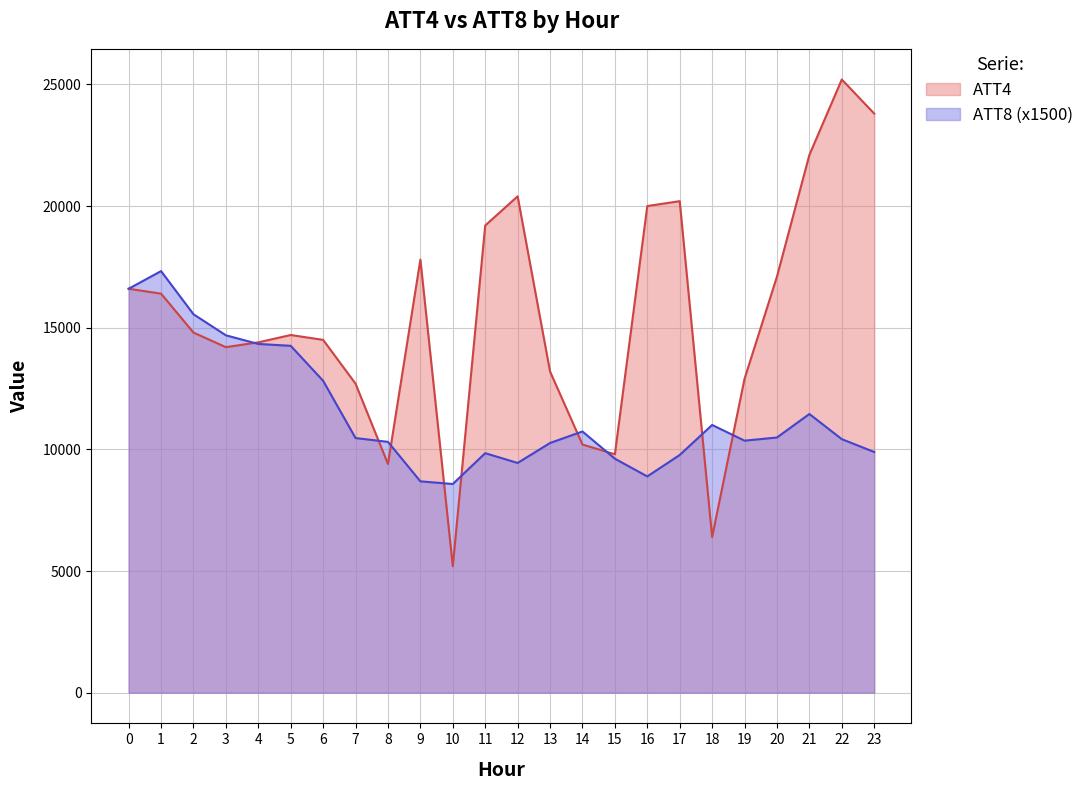

Which label corresponds to the largest value in the chart?

22